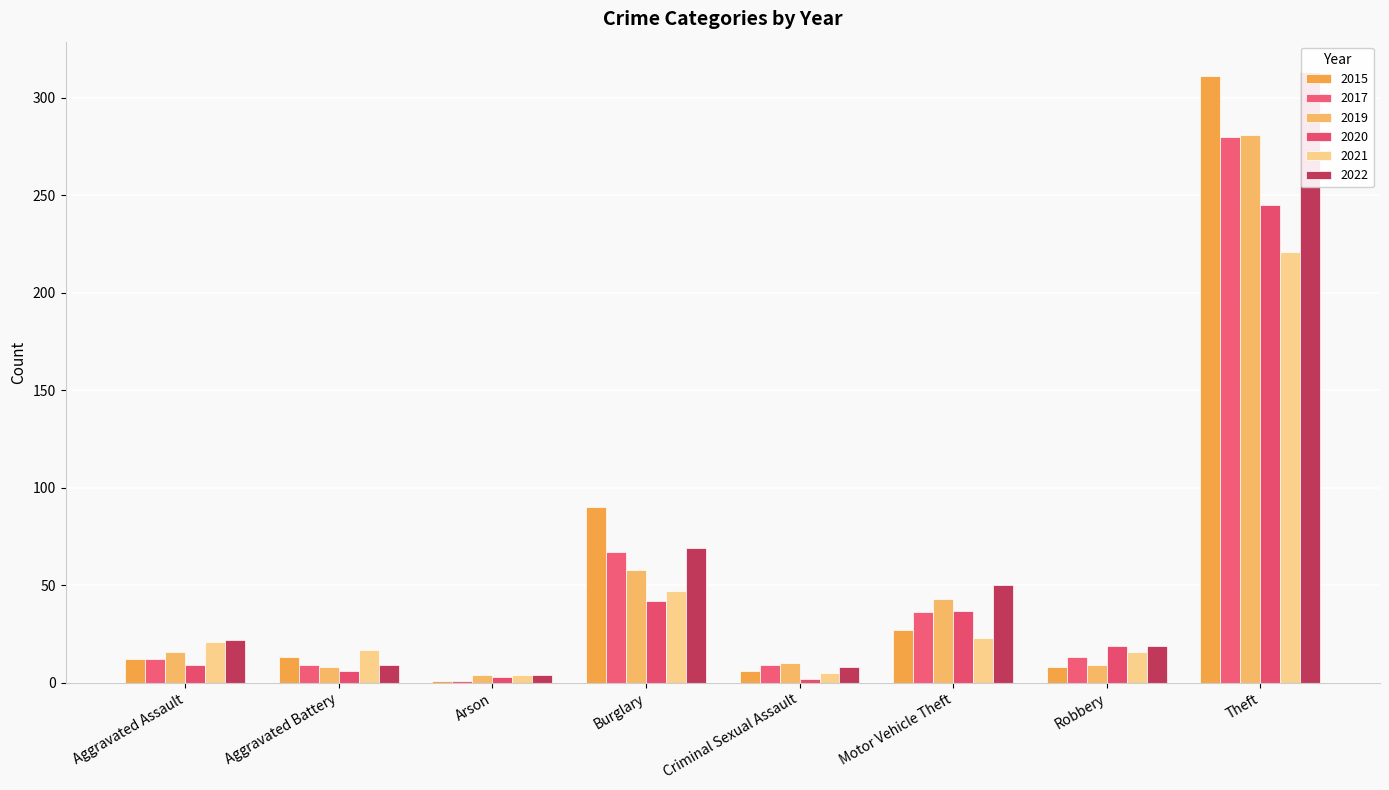

What is the label of the 6th bar from the left?

Motor Vehicle Theft